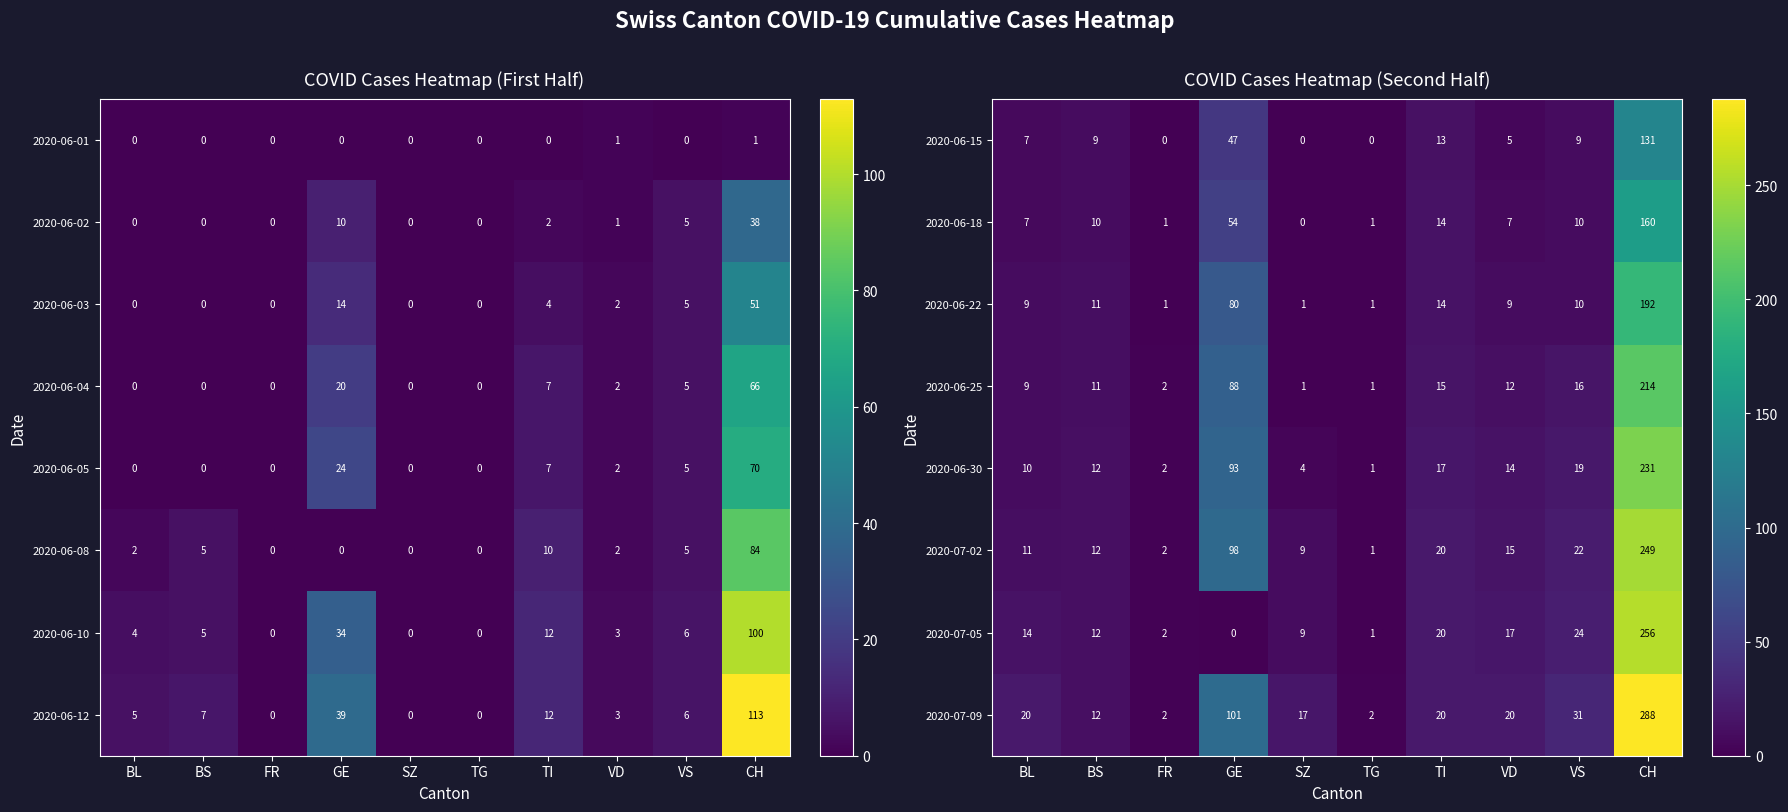

Is the value of 2020-07-02 at FR greater than the value of 2020-07-09 at TI?

No